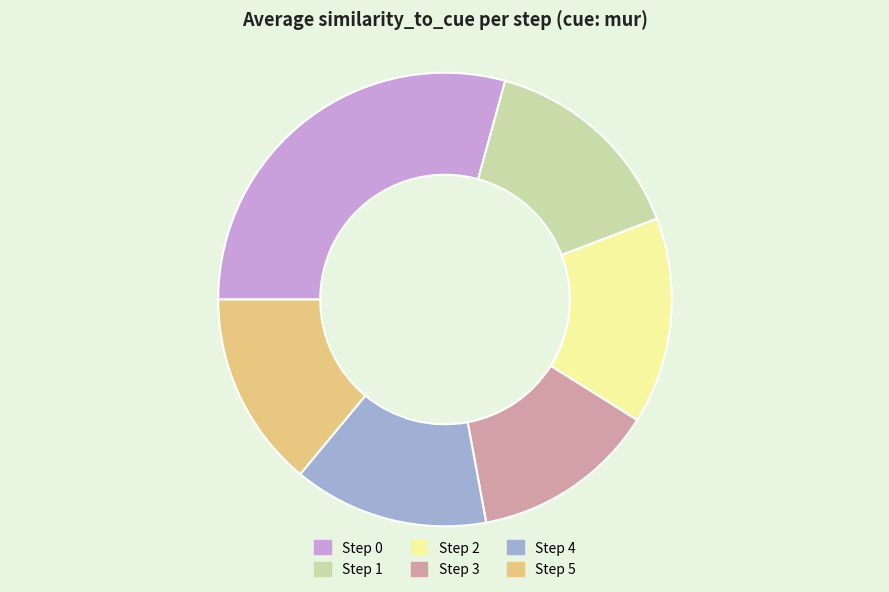

Which category has the smallest portion of the pie?

Step 3